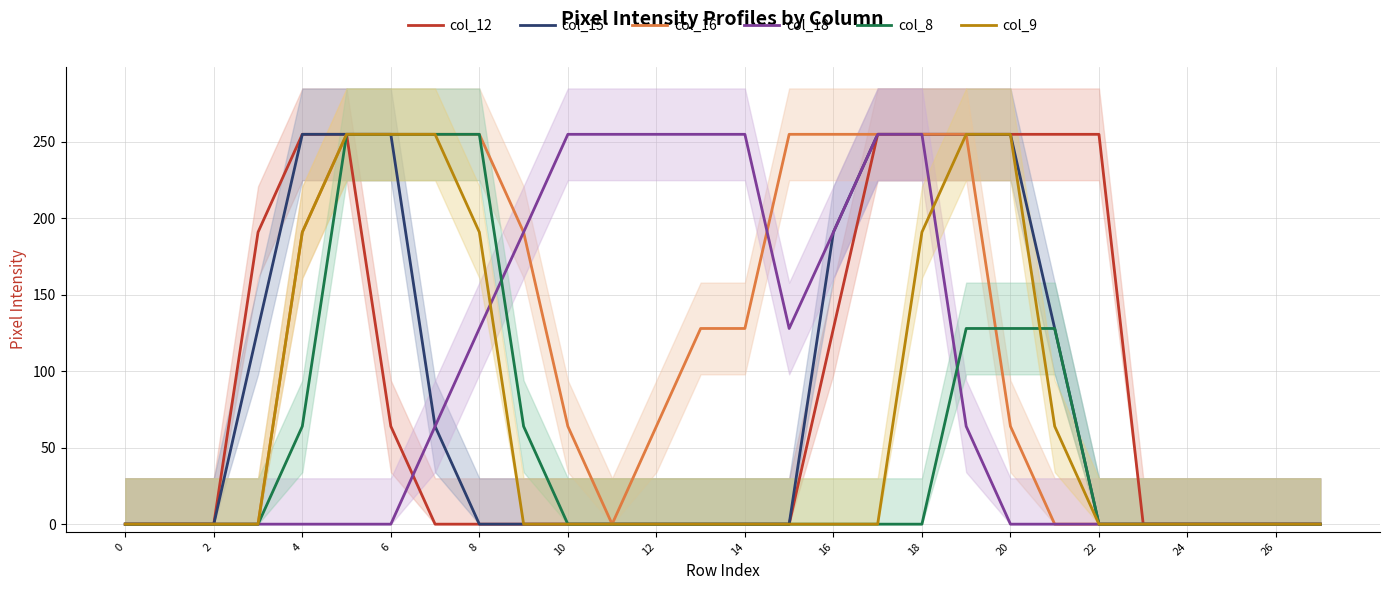

At which category does col_18 reach its first local valley?

15